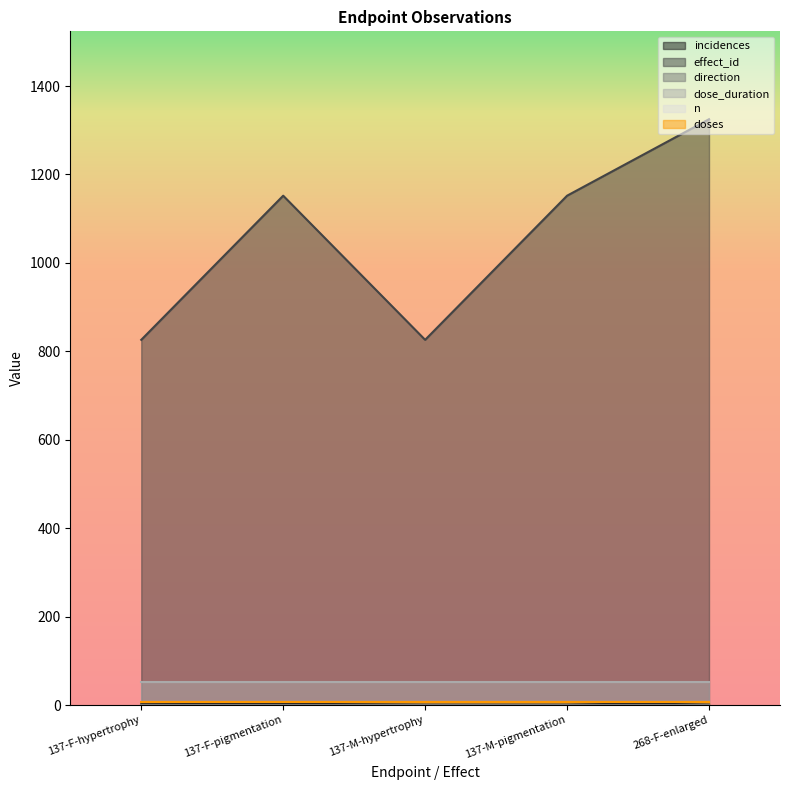

List the series in order of their peak value, highest first.

effect_id, dose_duration, incidences, n, doses, direction